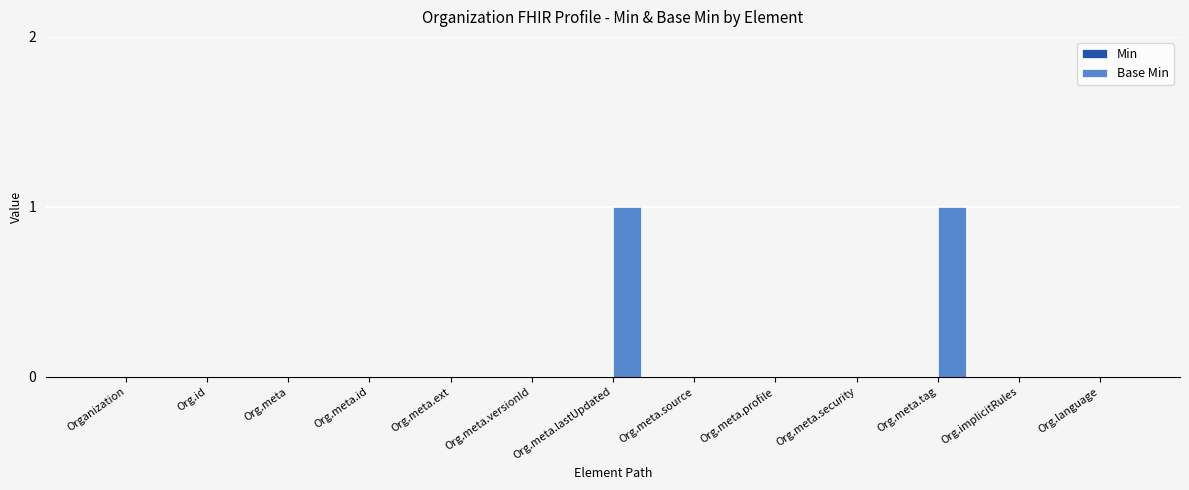

Between Org.meta.lastUpdated and Org.meta.ext, which is larger?

Org.meta.lastUpdated